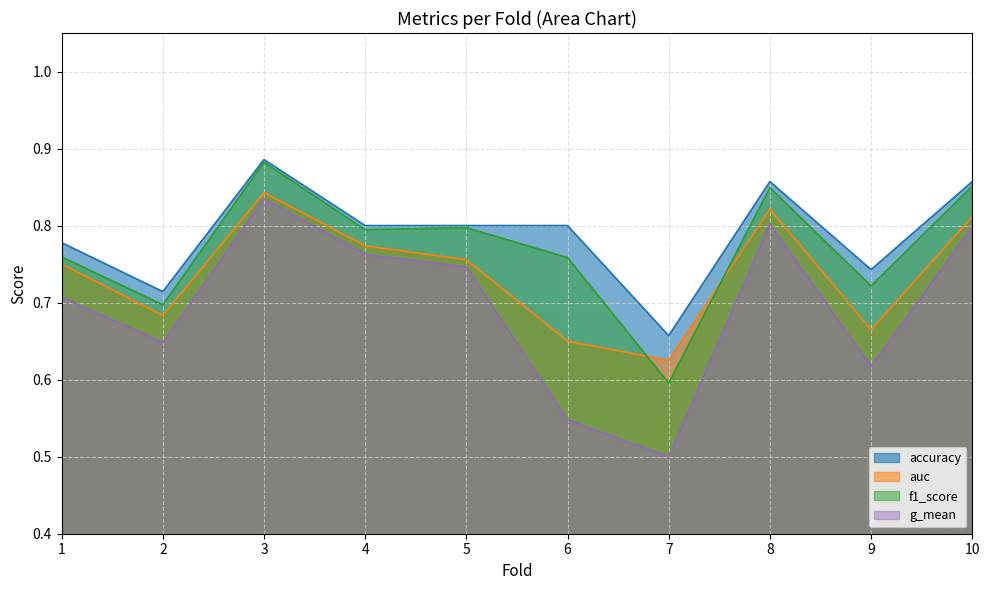

How many lines are shown in the chart?

4